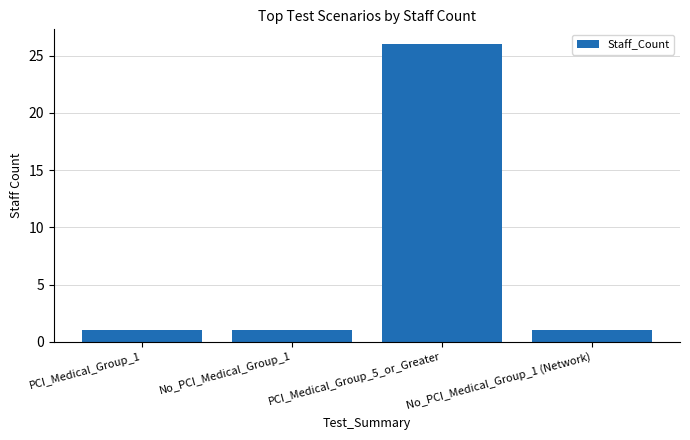

How many values are between 1 and 26?

4